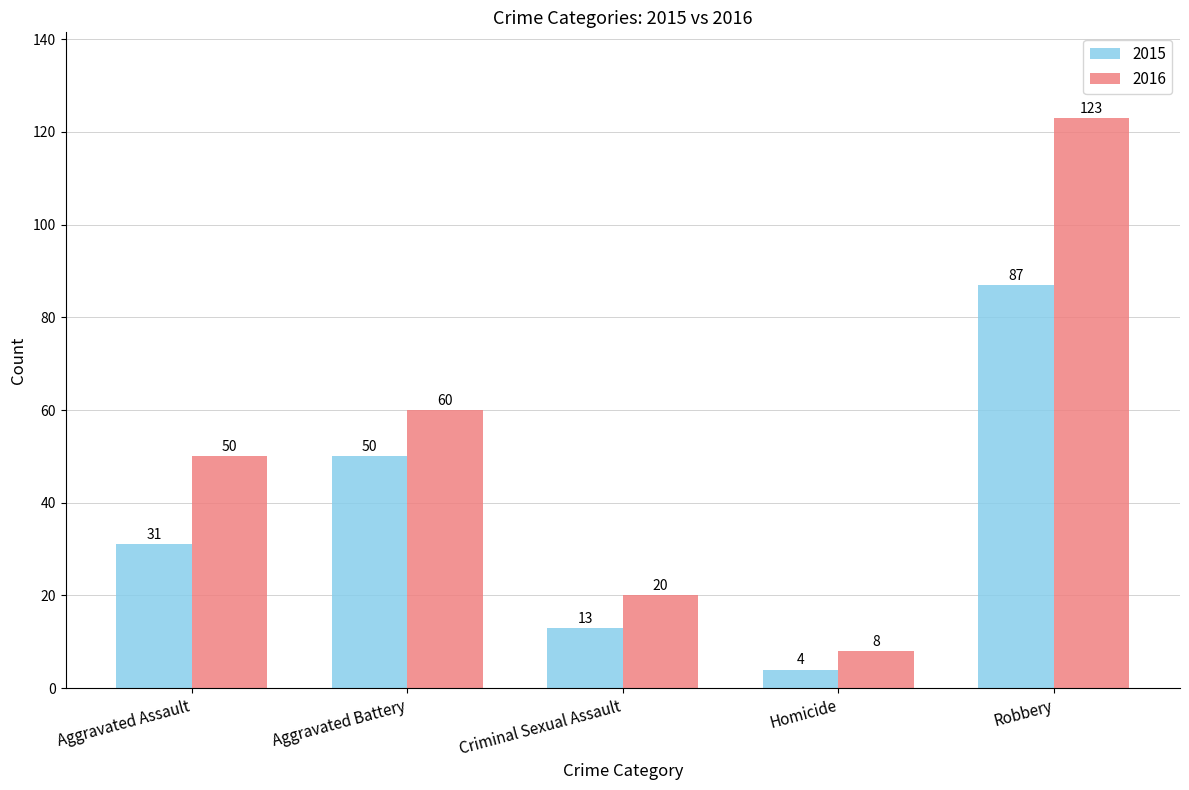

What is the difference between the highest and lowest values at Aggravated Assault?

19